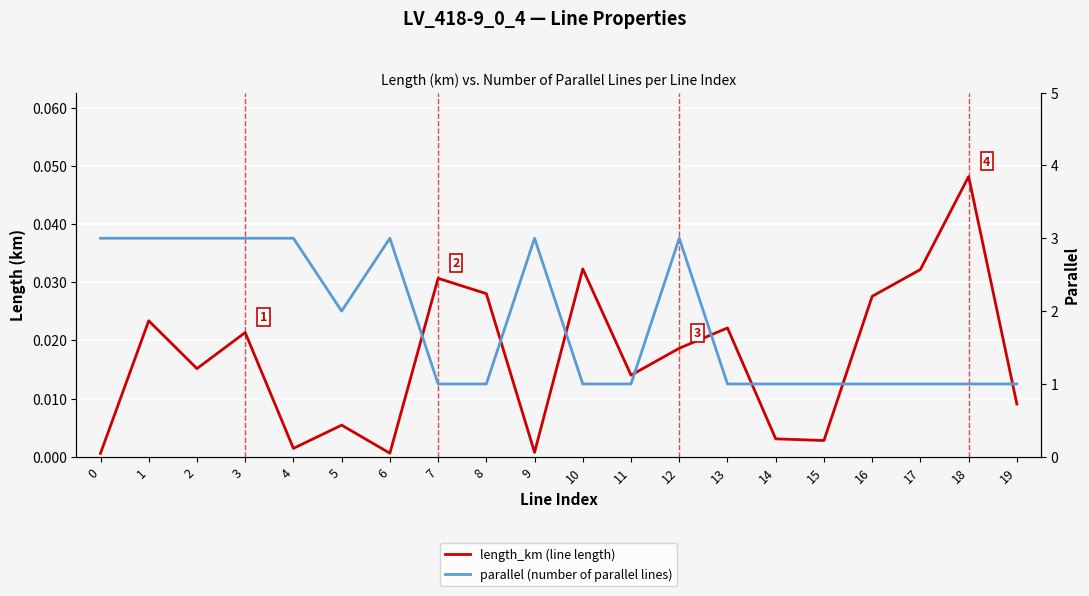

What is the value of the parallel (number of parallel lines) point at the 17th from the left?

1.0